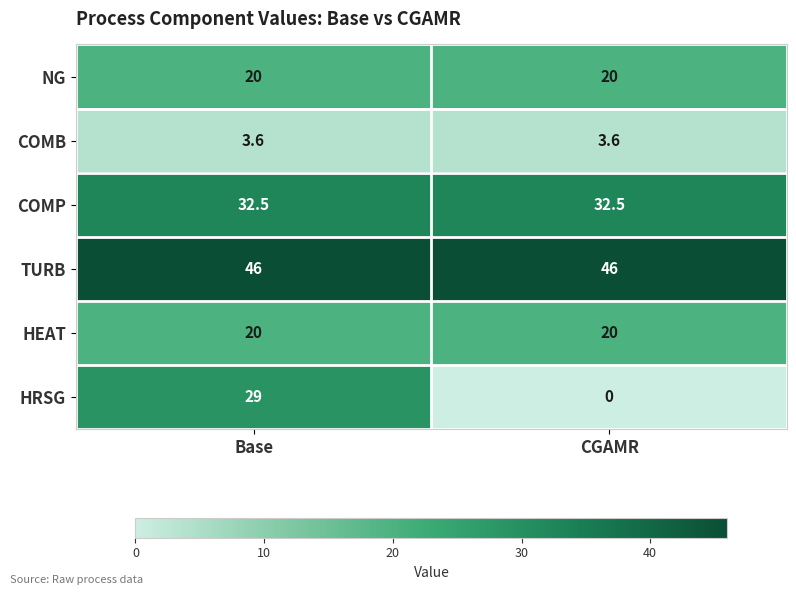

What is the average value of the NG series?

20.0